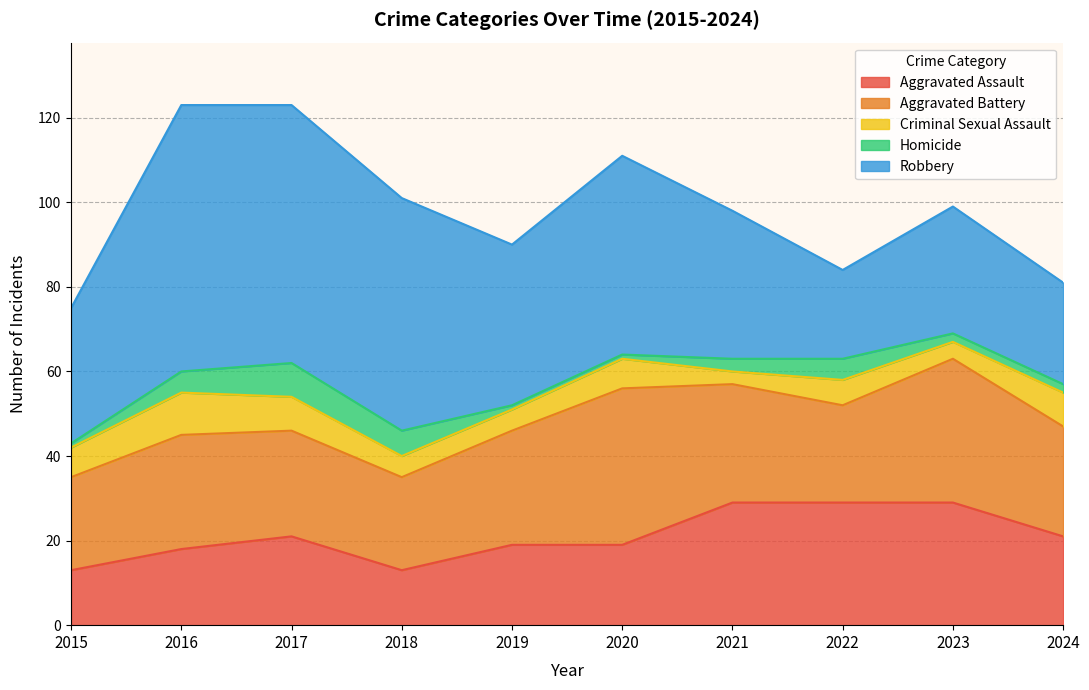

Where does the Homicide series first go above 3?

2016